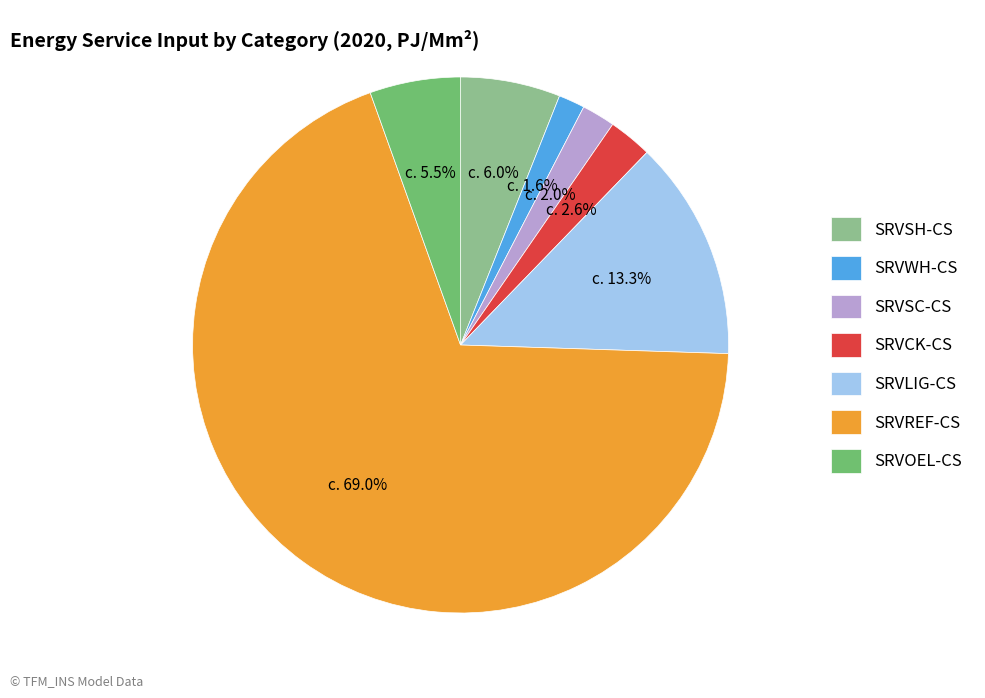

Which category has the biggest portion of the pie?

SRVREF-CS